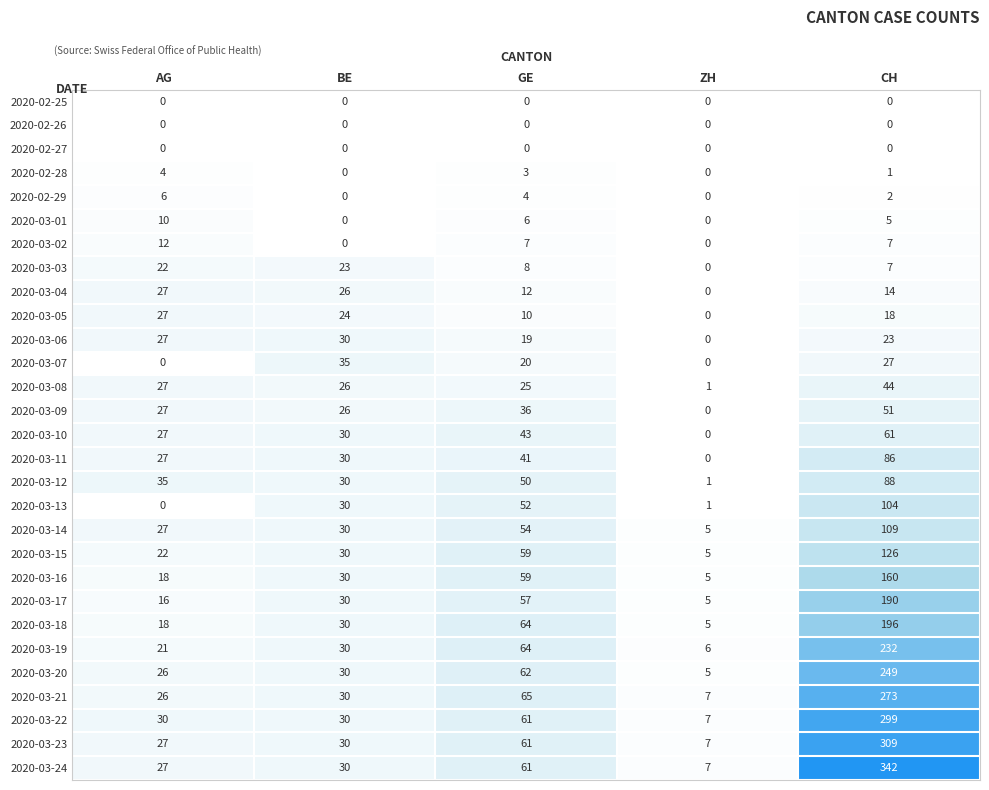

Where is 2020-03-16 nearest to the value 82?

GE